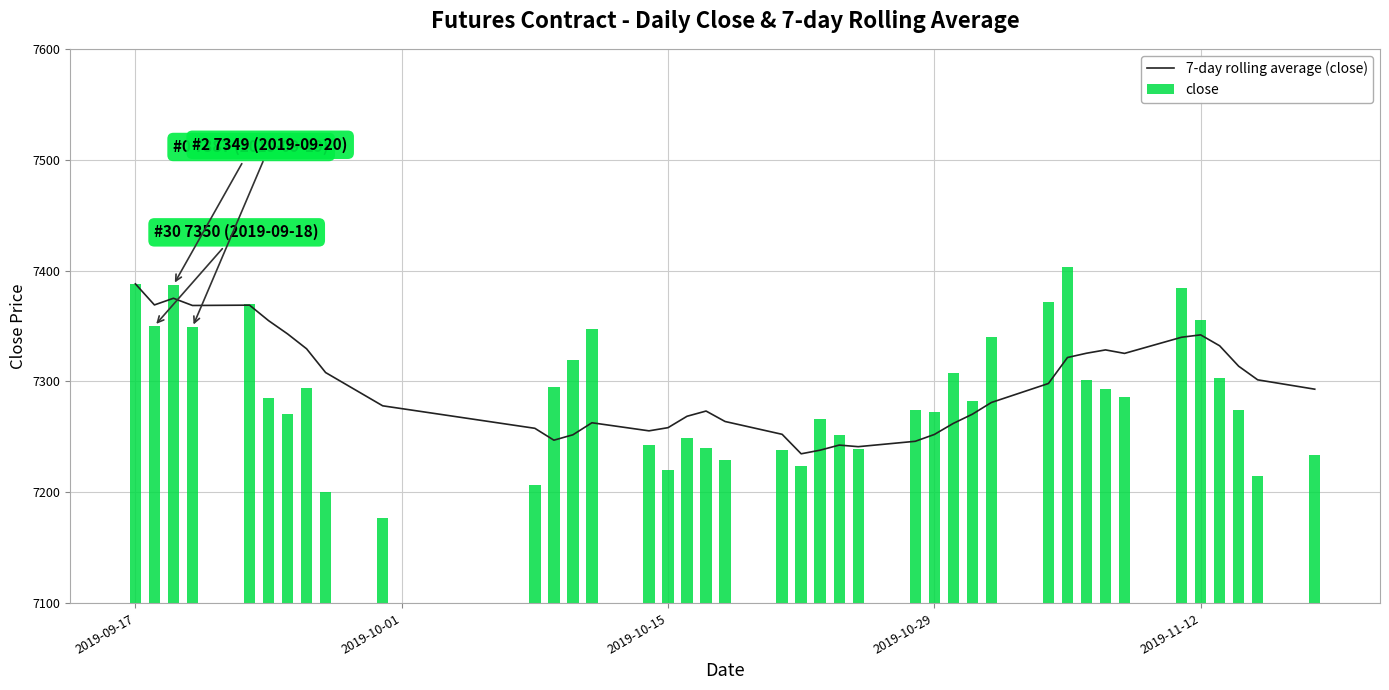

What is the highest value of the close series?

7403